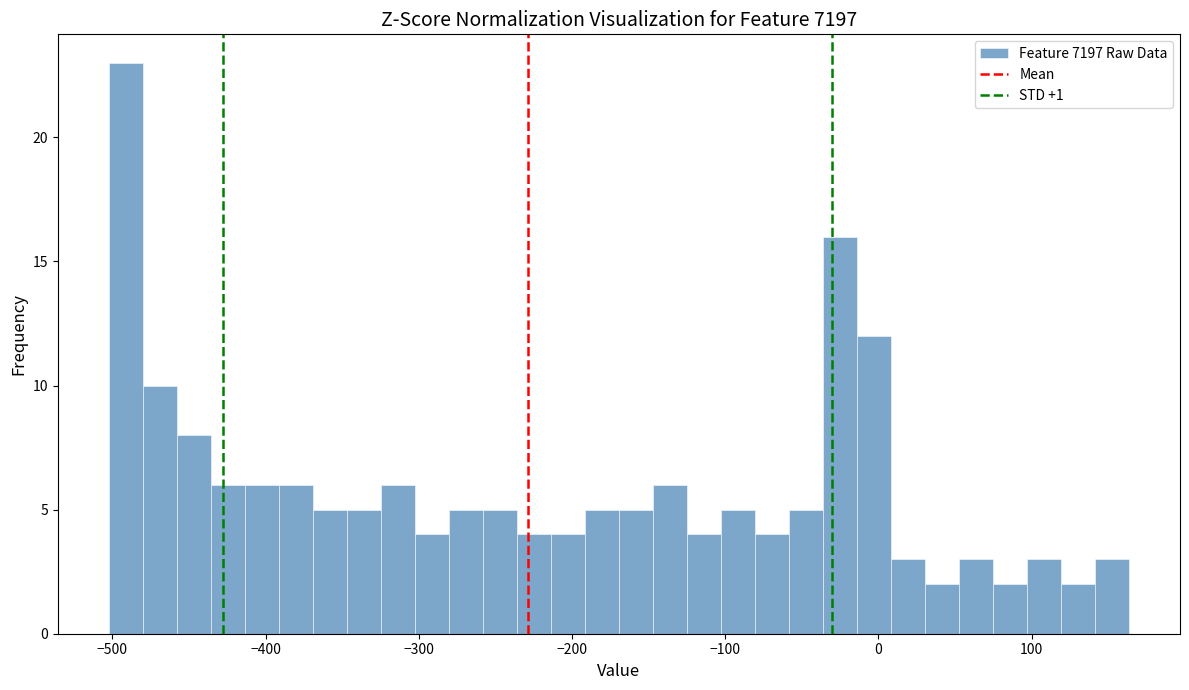

Read against the x-axis, roughly where is the centre of the tallest bar?

-490